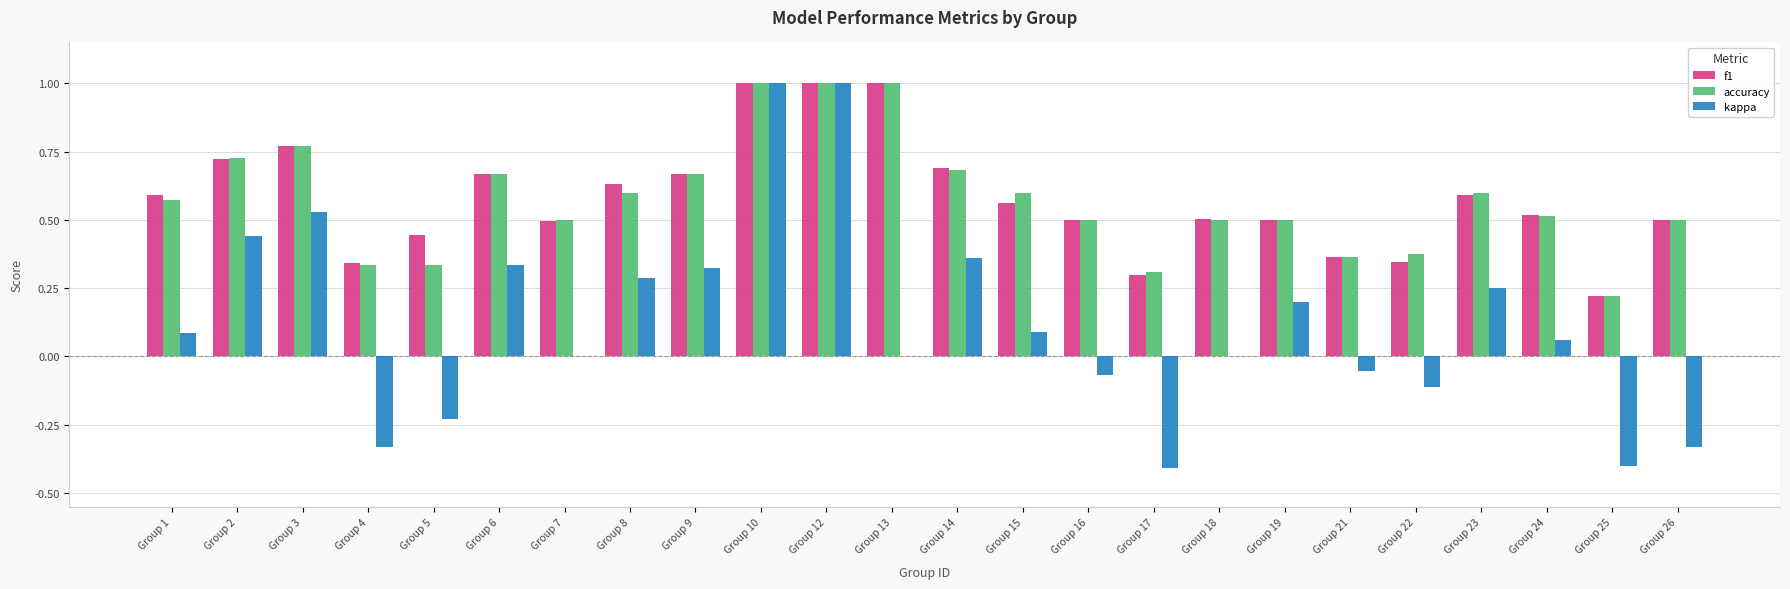

Is the value of accuracy at Group 22 greater than the value of kappa at Group 8?

Yes